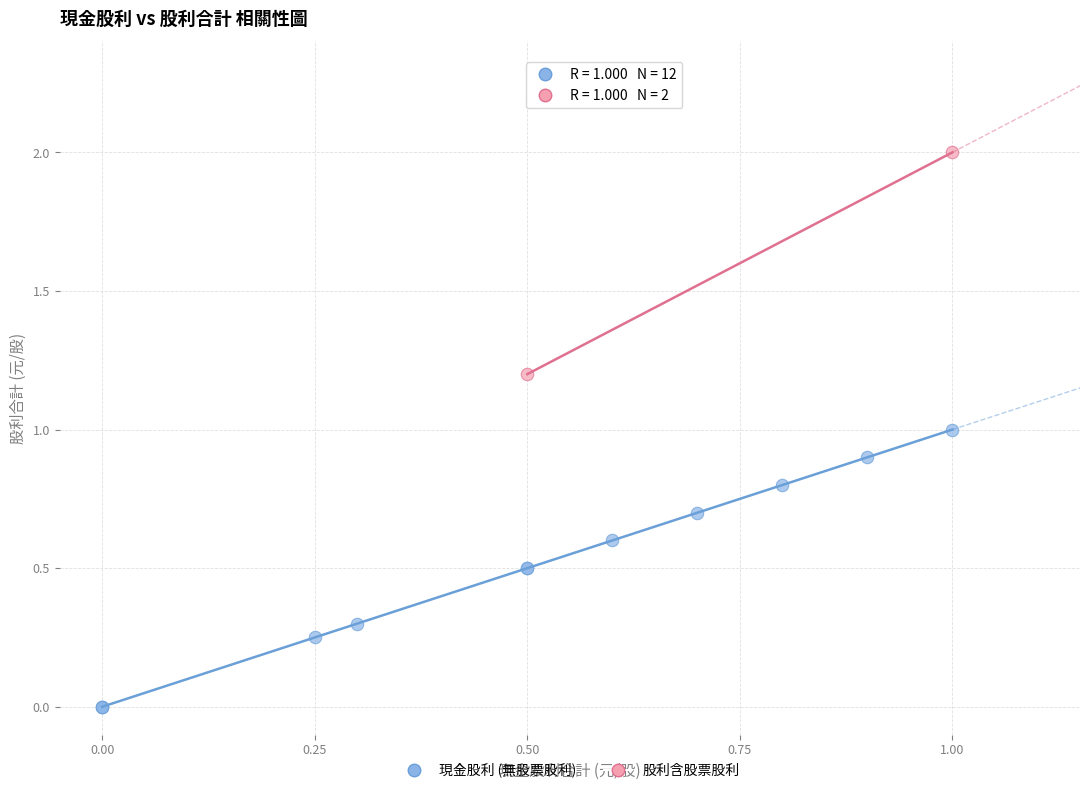

What are all the series names shown in the legend?

現金股利 (無股票股利), 股利含股票股利